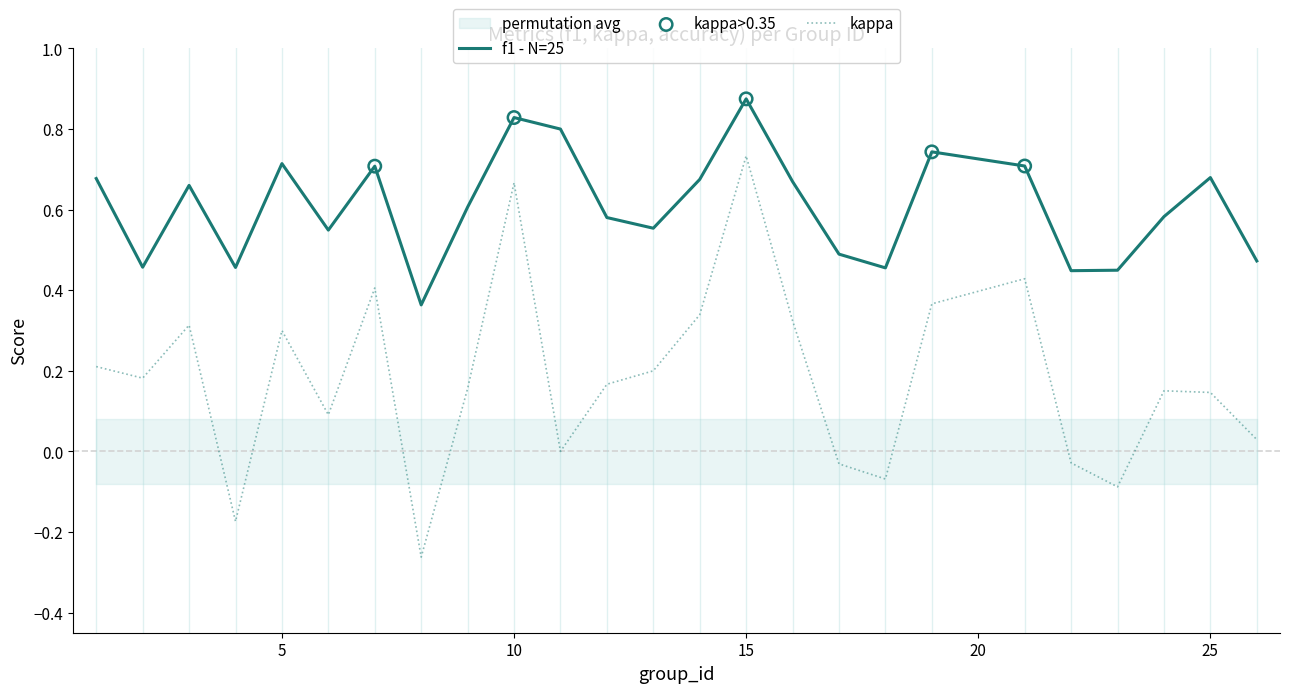

Is it true that kappa equals 1.2 at 15?

False